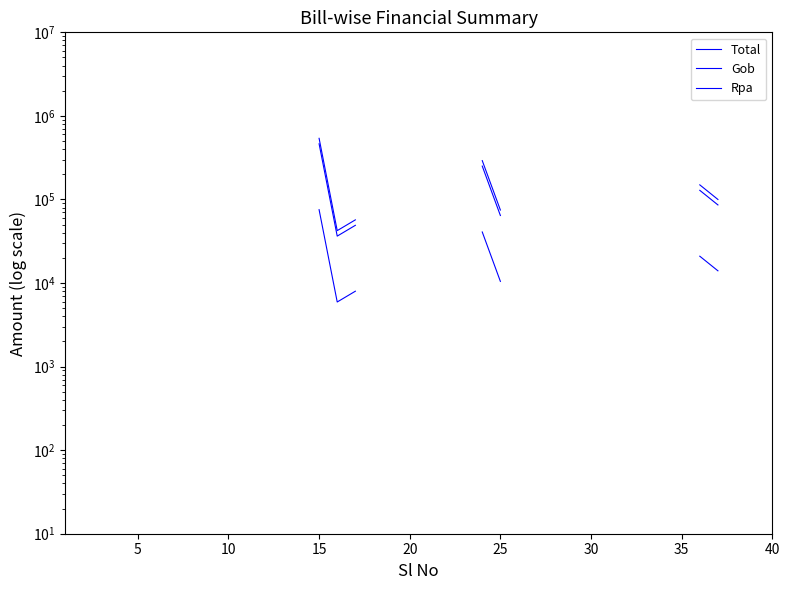

True or false: Total and Rpa cross at least once.

False